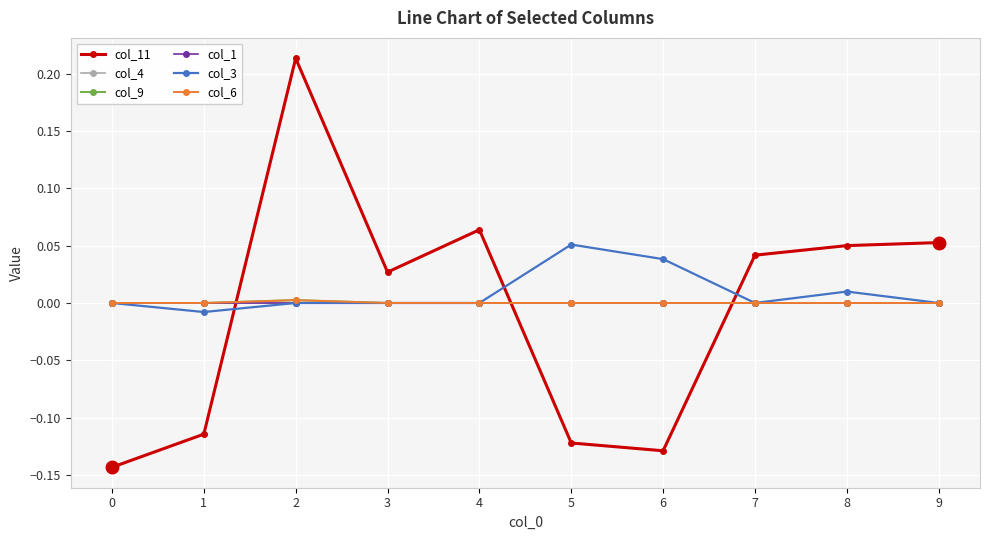

Which series has the largest range (max minus min)?

col_11